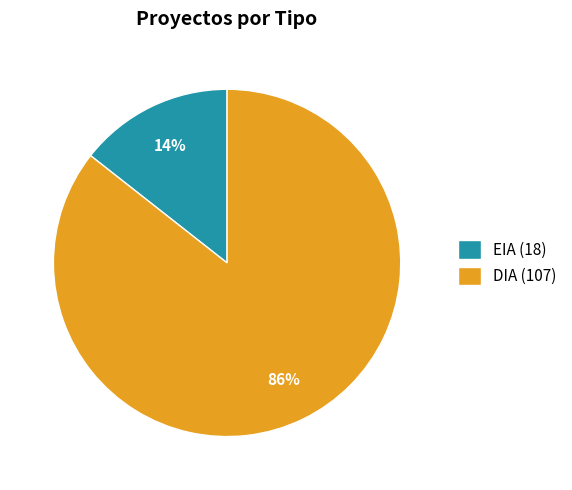

Which has a higher value, EIA (18) or DIA (107)?

DIA (107)